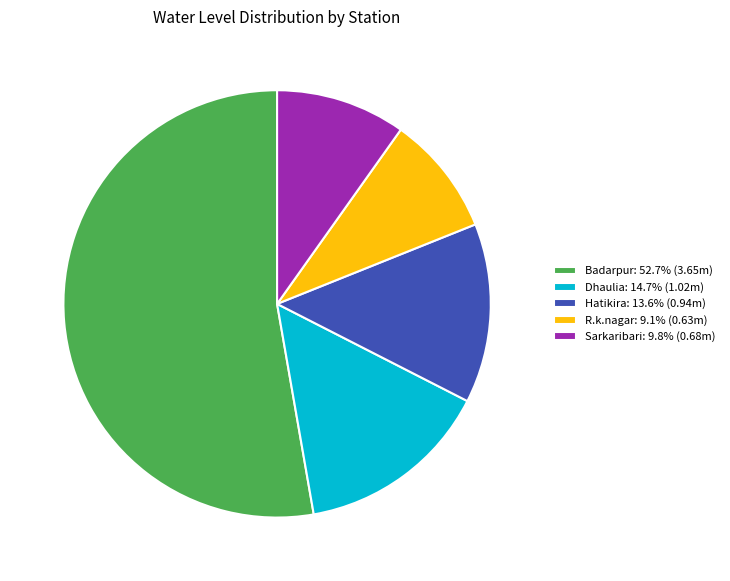

The Badarpur slice represents 53% of the pie. True or false?

True